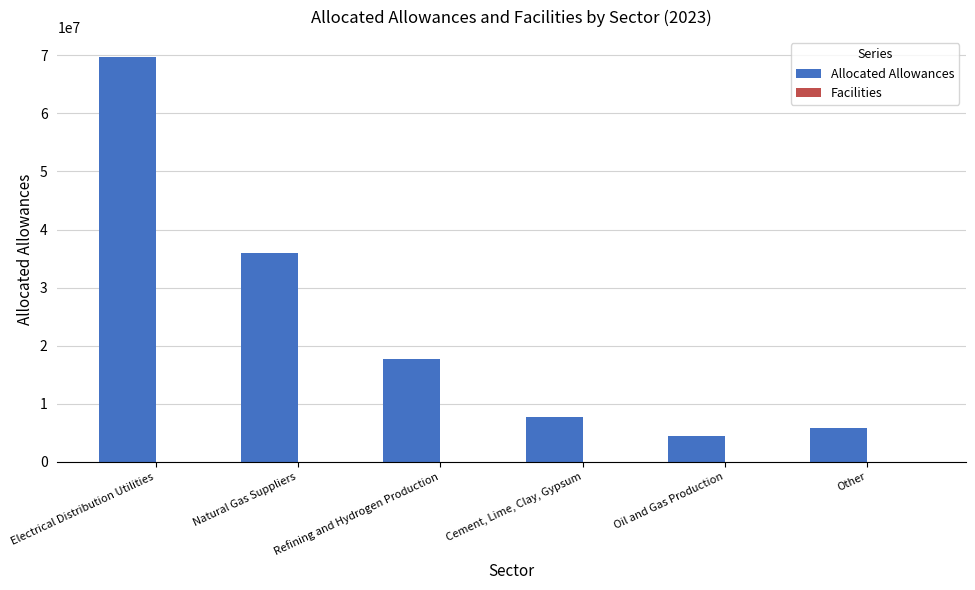

Which category has the highest value across all series?

Electrical Distribution Utilities